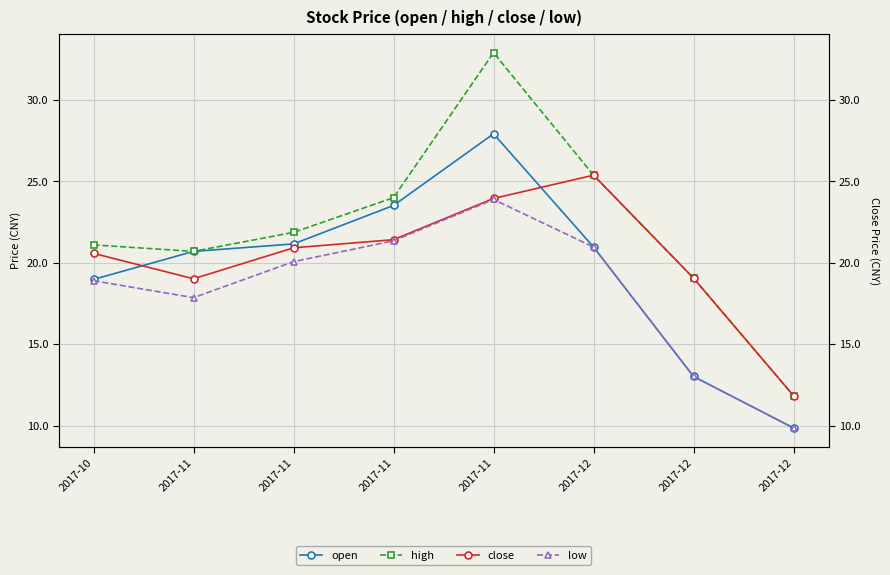

What is the difference between the maximum and minimum values in the high series?

21.1